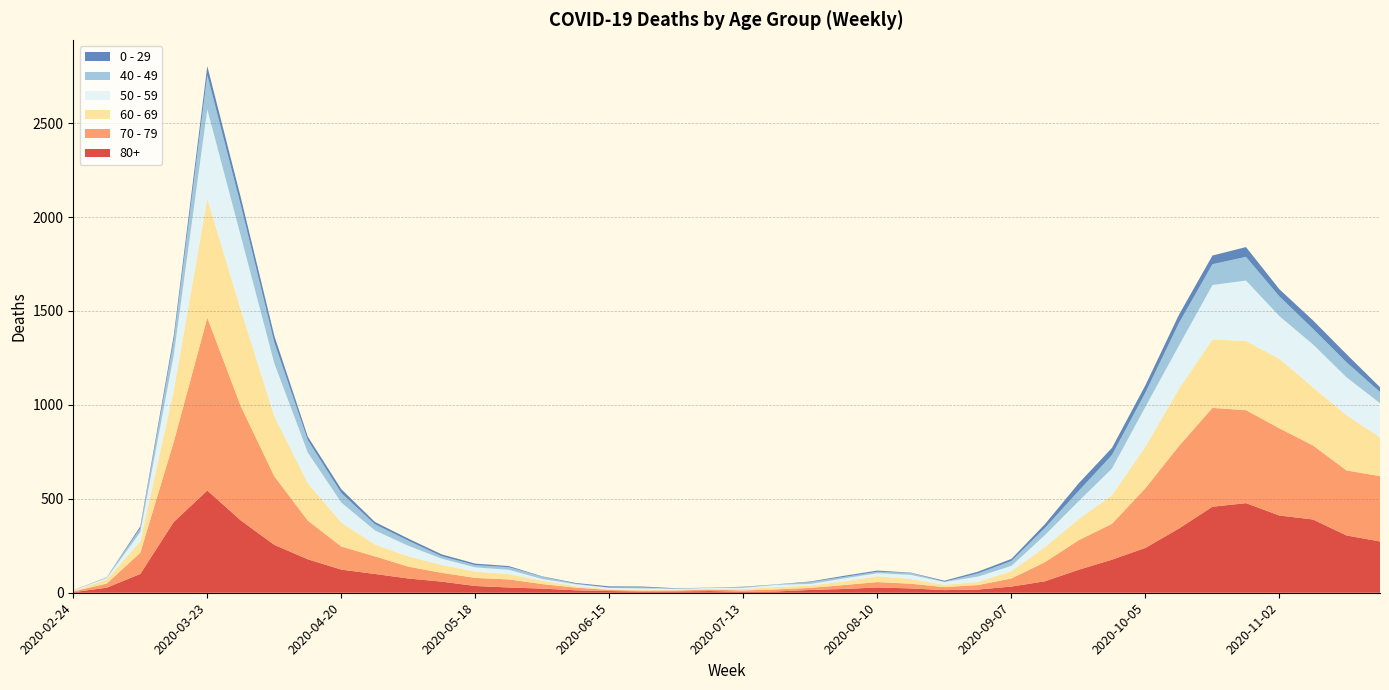

Reading left to right, transcribe all the data shown in this chart.

80+: 2020-02-24=3	2020-03-02=27	2020-03-09=100	2020-03-16=377	2020-03-23=544	2020-03-30=385	2020-04-06=255	2020-04-13=178	2020-04-20=123	2020-04-27=100	2020-05-04=76	2020-05-11=59	2020-05-18=36	2020-05-25=28	2020-06-01=22	2020-06-08=13	2020-06-15=9	2020-06-22=6	2020-06-29=7	2020-07-06=9	2020-07-13=5	2020-07-20=7	2020-07-27=15	2020-08-03=20	2020-08-10=28	2020-08-17=23	2020-08-24=14	2020-08-31=17	2020-09-07=33	2020-09-14=61	2020-09-21=122	2020-09-28=176	2020-10-05=239	2020-10-12=342	2020-10-19=458	2020-10-26=477	2020-11-02=411	2020-11-09=390	2020-11-16=305	2020-11-23=273
70 - 79: 2020-02-24=4	2020-03-02=22	2020-03-09=113	2020-03-16=427	2020-03-23=920	2020-03-30=608	2020-04-06=365	2020-04-13=206	2020-04-20=123	2020-04-27=94	2020-05-04=63	2020-05-11=47	2020-05-18=43	2020-05-25=43	2020-06-01=24	2020-06-08=14	2020-06-15=6	2020-06-22=5	2020-06-29=5	2020-07-06=8	2020-07-13=7	2020-07-20=11	2020-07-27=11	2020-08-03=21	2020-08-10=29	2020-08-17=25	2020-08-24=16	2020-08-31=24	2020-09-07=43	2020-09-14=102	2020-09-21=157	2020-09-28=191	2020-10-05=318	2020-10-12=439	2020-10-19=526	2020-10-26=495	2020-11-02=464	2020-11-09=394	2020-11-16=346	2020-11-23=348
60 - 69: 2020-02-24=2	2020-03-02=22	2020-03-09=61	2020-03-16=272	2020-03-23=634	2020-03-30=514	2020-04-06=320	2020-04-13=199	2020-04-20=128	2020-04-27=63	2020-05-04=54	2020-05-11=42	2020-05-18=33	2020-05-25=28	2020-06-01=18	2020-06-08=8	2020-06-15=3	2020-06-22=3	2020-06-29=6	2020-07-06=3	2020-07-13=8	2020-07-20=12	2020-07-27=13	2020-08-03=19	2020-08-10=31	2020-08-17=25	2020-08-24=12	2020-08-31=17	2020-09-07=39	2020-09-14=80	2020-09-21=112	2020-09-28=152	2020-10-05=221	2020-10-12=305	2020-10-19=364	2020-10-26=368	2020-11-02=370	2020-11-09=310	2020-11-16=294	2020-11-23=206
50 - 59: 2020-02-24=3	2020-03-02=7	2020-03-09=48	2020-03-16=190	2020-03-23=475	2020-03-30=392	2020-04-06=281	2020-04-13=163	2020-04-20=106	2020-04-27=75	2020-05-04=57	2020-05-11=33	2020-05-18=23	2020-05-25=23	2020-06-01=9	2020-06-08=10	2020-06-15=8	2020-06-22=9	2020-06-29=3	2020-07-06=5	2020-07-13=6	2020-07-20=12	2020-07-27=8	2020-08-03=16	2020-08-10=16	2020-08-17=22	2020-08-24=15	2020-08-31=28	2020-09-07=28	2020-09-14=64	2020-09-21=95	2020-09-28=142	2020-10-05=212	2020-10-12=230	2020-10-19=290	2020-10-26=322	2020-11-02=227	2020-11-09=228	2020-11-16=202	2020-11-23=182
40 - 49: 2020-02-24=0	2020-03-02=5	2020-03-09=21	2020-03-16=79	2020-03-23=183	2020-03-30=163	2020-04-06=111	2020-04-13=66	2020-04-20=51	2020-04-27=33	2020-05-04=27	2020-05-11=13	2020-05-18=12	2020-05-25=14	2020-06-01=12	2020-06-08=3	2020-06-15=2	2020-06-22=5	2020-06-29=1	2020-07-06=1	2020-07-13=4	2020-07-20=2	2020-07-27=10	2020-08-03=8	2020-08-10=8	2020-08-17=10	2020-08-24=2	2020-08-31=17	2020-09-07=26	2020-09-14=38	2020-09-21=55	2020-09-28=72	2020-10-05=76	2020-10-12=120	2020-10-19=111	2020-10-26=126	2020-11-02=105	2020-11-09=83	2020-11-16=80	2020-11-23=60
0 - 29: 2020-02-24=1	2020-03-02=0	2020-03-09=10	2020-03-16=25	2020-03-23=47	2020-03-30=42	2020-04-06=36	2020-04-13=19	2020-04-20=20	2020-04-27=12	2020-05-04=11	2020-05-11=10	2020-05-18=8	2020-05-25=6	2020-06-01=2	2020-06-08=4	2020-06-15=6	2020-06-22=5	2020-06-29=2	2020-07-06=1	2020-07-13=2	2020-07-20=1	2020-07-27=3	2020-08-03=6	2020-08-10=6	2020-08-17=2	2020-08-24=5	2020-08-31=9	2020-09-07=11	2020-09-14=20	2020-09-21=40	2020-09-28=38	2020-10-05=39	2020-10-12=44	2020-10-19=46	2020-10-26=52	2020-11-02=38	2020-11-09=45	2020-11-16=43	2020-11-23=25